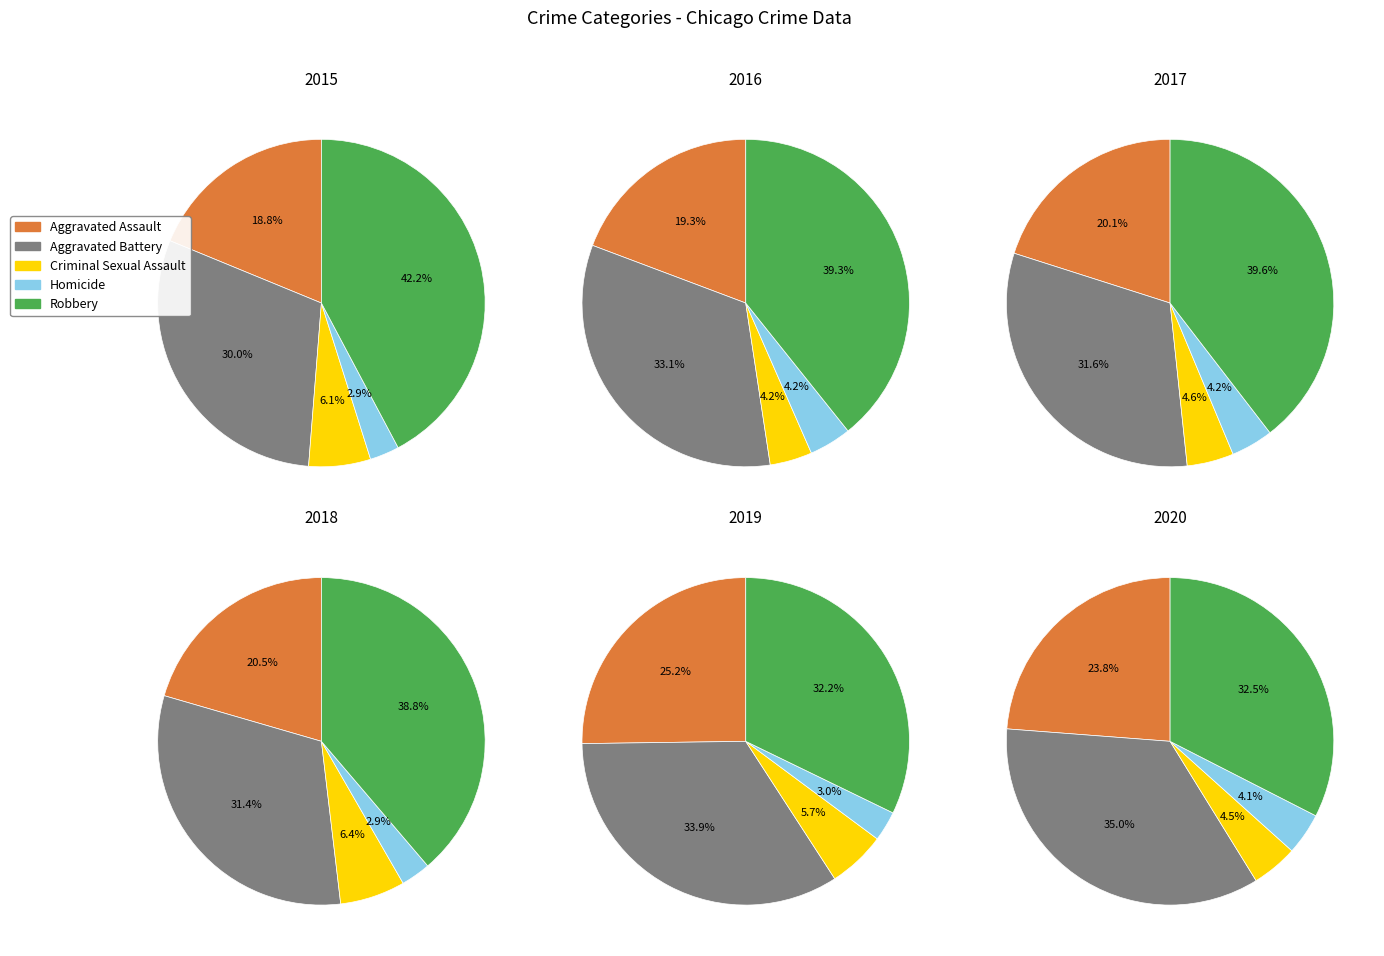

How many segments does this pie chart have?

5